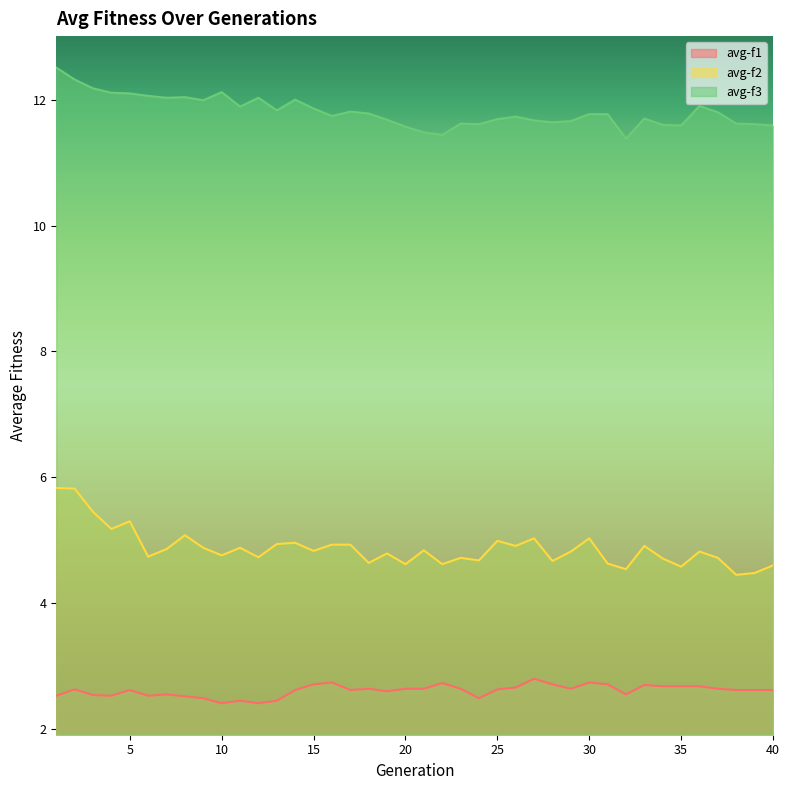

Reading left to right, what are all the values shown in this chart?

avg-f1: 1=2.5	2=2.6	3=2.5	4=2.5	5=2.6	6=2.5	7=2.5	8=2.5	9=2.5	10=2.4	11=2.5	12=2.4	13=2.5	14=2.6	15=2.7	16=2.7	17=2.6	18=2.6	19=2.6	20=2.6	21=2.6	22=2.7	23=2.6	24=2.5	25=2.6	26=2.7	27=2.8	28=2.7	29=2.6	30=2.7	31=2.7	32=2.5	33=2.7	34=2.7	35=2.7	36=2.7	37=2.6	38=2.6	39=2.6	40=2.6
avg-f2: 1=5.8	2=5.8	3=5.5	4=5.2	5=5.3	6=4.7	7=4.9	8=5.1	9=4.9	10=4.8	11=4.9	12=4.7	13=4.9	14=5.0	15=4.8	16=4.9	17=4.9	18=4.6	19=4.8	20=4.6	21=4.8	22=4.6	23=4.7	24=4.7	25=5.0	26=4.9	27=5.0	28=4.7	29=4.8	30=5.0	31=4.6	32=4.5	33=4.9	34=4.7	35=4.6	36=4.8	37=4.7	38=4.5	39=4.5	40=4.6
avg-f3: 1=12.5	2=12.3	3=12.2	4=12.1	5=12.1	6=12.1	7=12.0	8=12.0	9=12.0	10=12.1	11=11.9	12=12.0	13=11.8	14=12.0	15=11.9	16=11.7	17=11.8	18=11.8	19=11.7	20=11.6	21=11.5	22=11.4	23=11.6	24=11.6	25=11.7	26=11.7	27=11.7	28=11.6	29=11.7	30=11.8	31=11.8	32=11.4	33=11.7	34=11.6	35=11.6	36=11.9	37=11.8	38=11.6	39=11.6	40=11.6